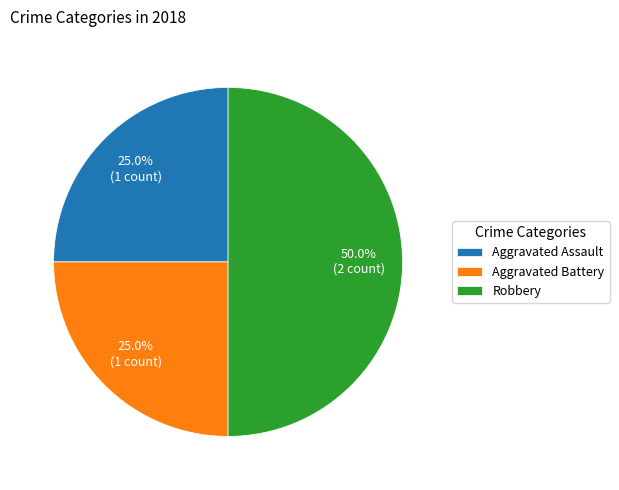

What is the ratio of the value at Aggravated Battery to the value at Robbery?

0.5